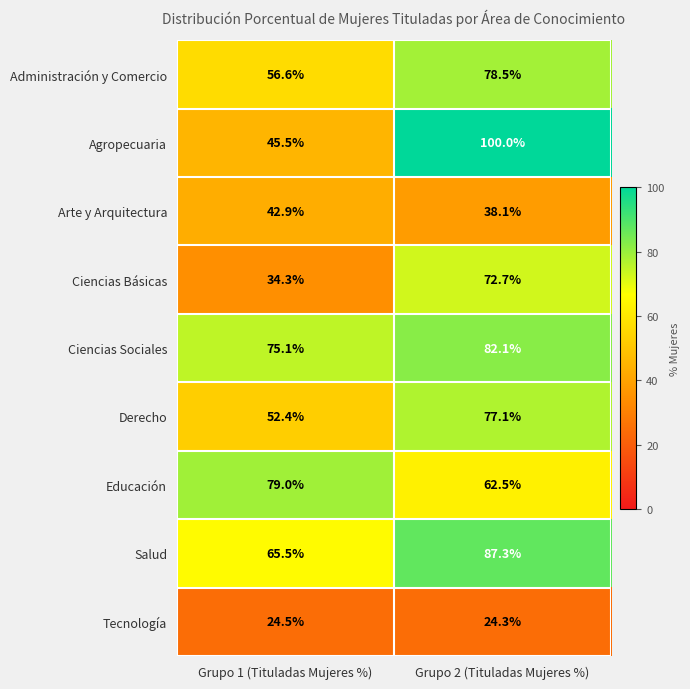

Reading right to left, transcribe all the data shown in this chart.

Administración y Comercio: 78.5	56.6
Agropecuaria: 100.0	45.5
Arte y Arquitectura: 38.1	42.9
Ciencias Básicas: 72.7	34.3
Ciencias Sociales: 82.1	75.1
Derecho: 77.1	52.4
Educación: 62.5	79.0
Salud: 87.3	65.5
Tecnología: 24.3	24.5